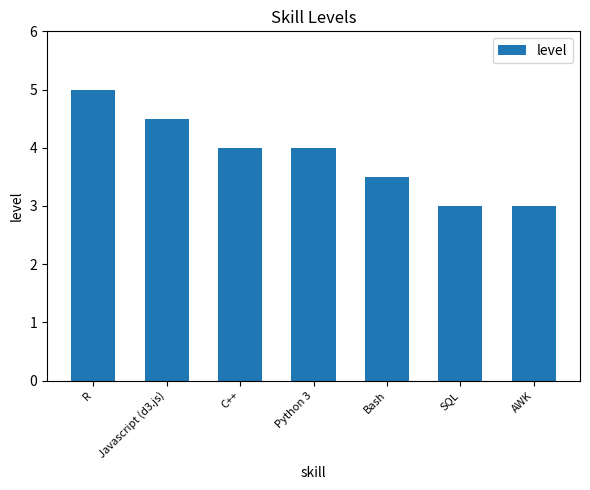

Reading right to left, extract all data points from this chart.

3.0	3.0	3.5	4.0	4.0	4.5	5.0